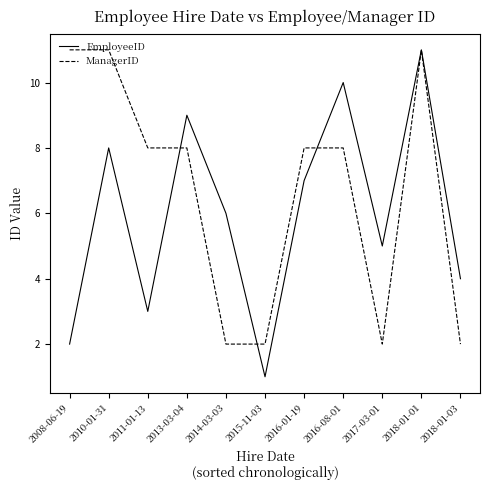

What is the total value across all series at 2016-08-01?

18